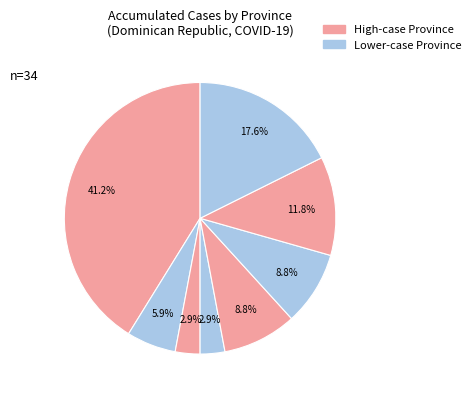

Does any single category account for the majority?

No